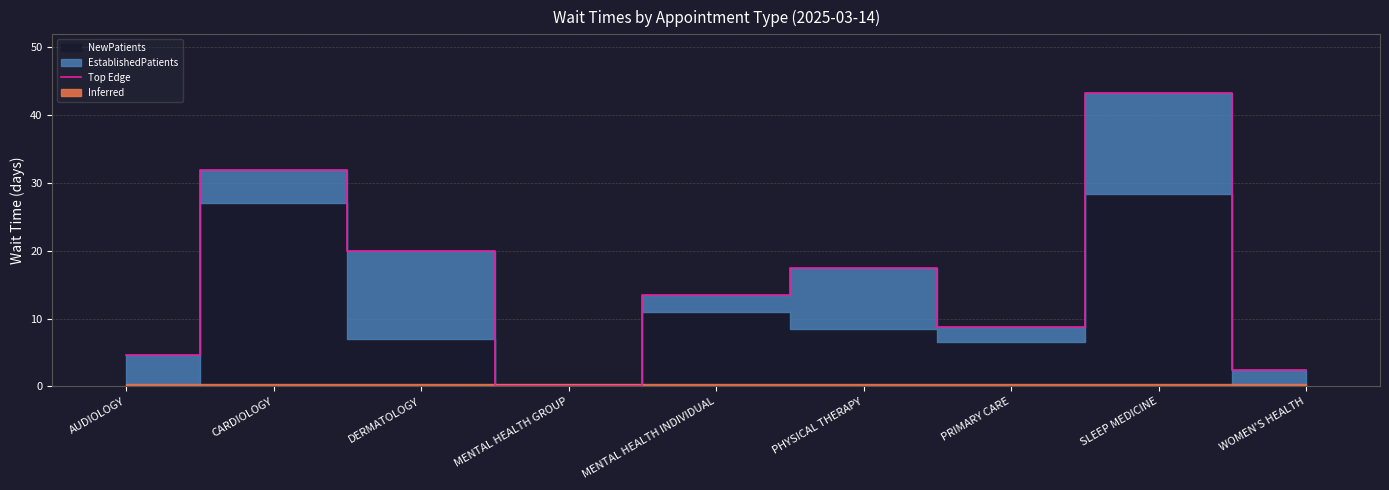

Which category has the highest value in the Top Edge series?

SLEEP MEDICINE